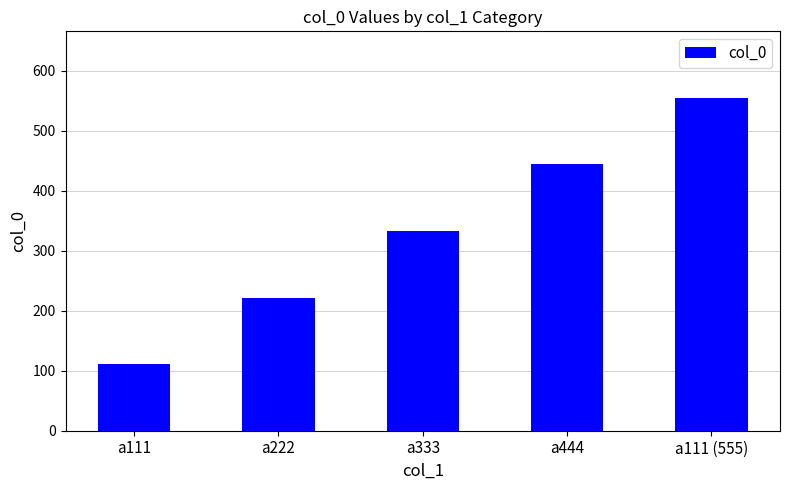

Which has a higher value, a111 (555) or a444?

a111 (555)